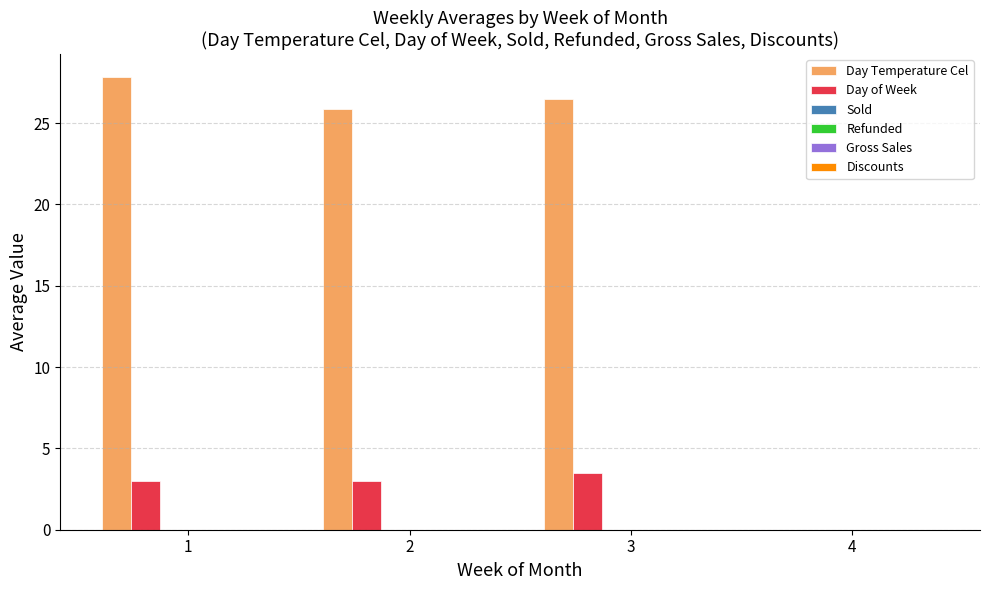

What is the sum of all Day Temperature Cel values?

80.2